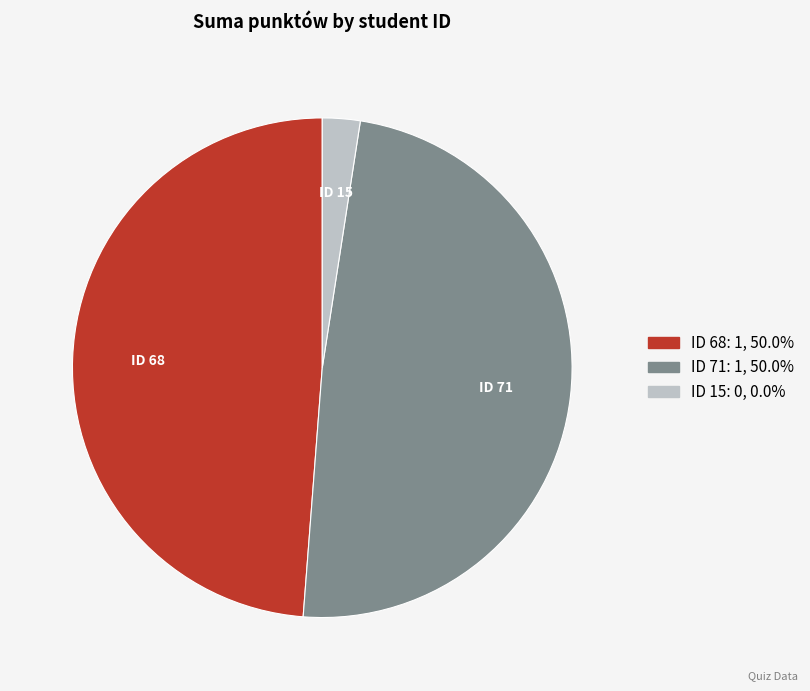

How many segments does this pie chart have?

3